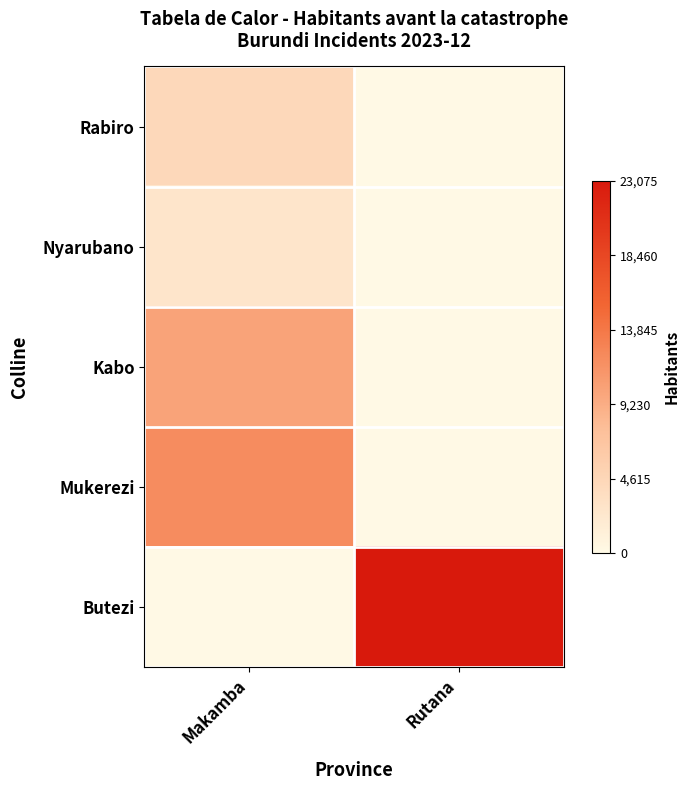

Count the number of categories in the chart.

2